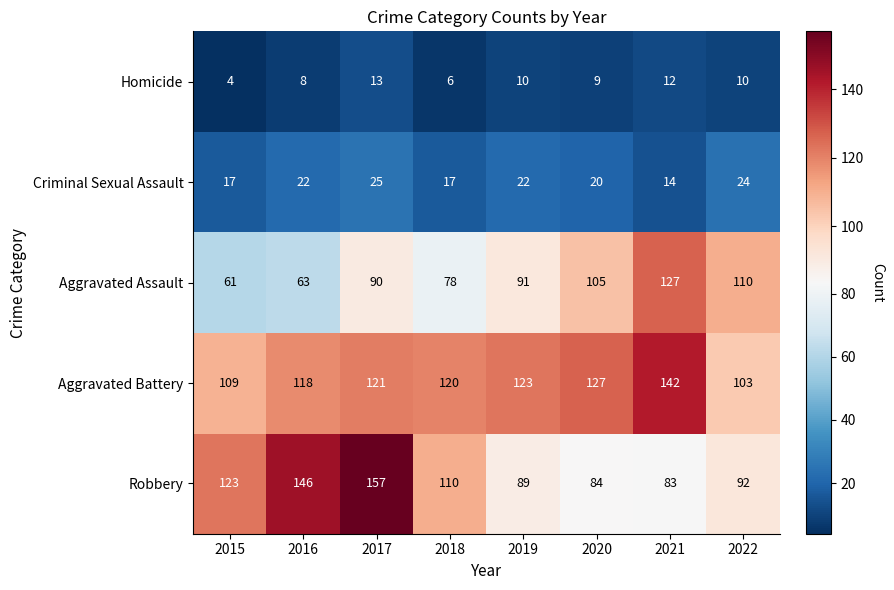

At which label is Homicide closest to 8?

2016